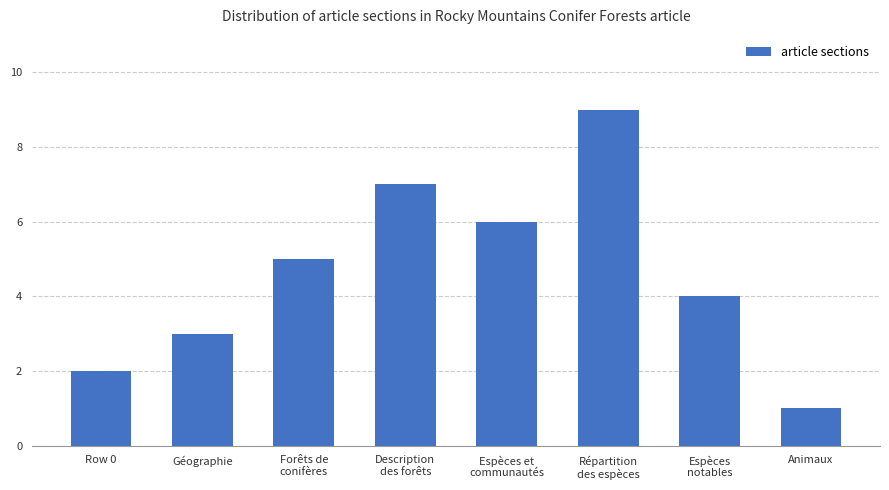

What is the sum of all values?

37